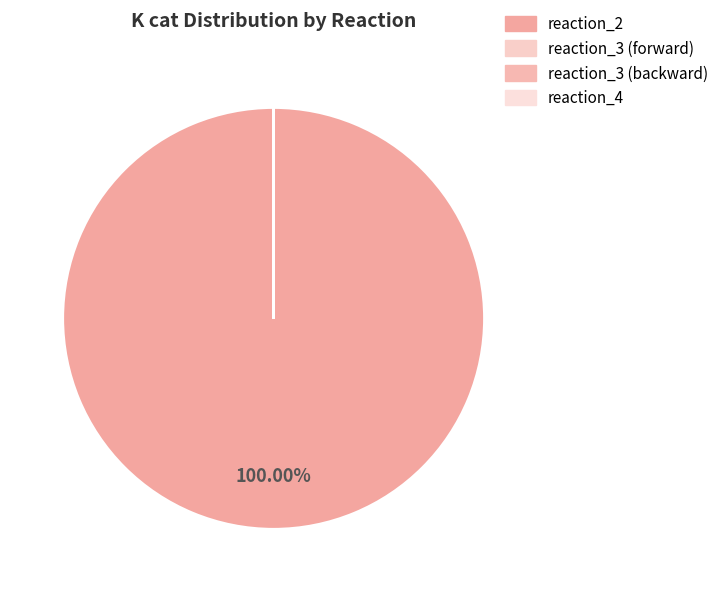

What is the smallest slice in the pie chart?

reaction_3 (forward)